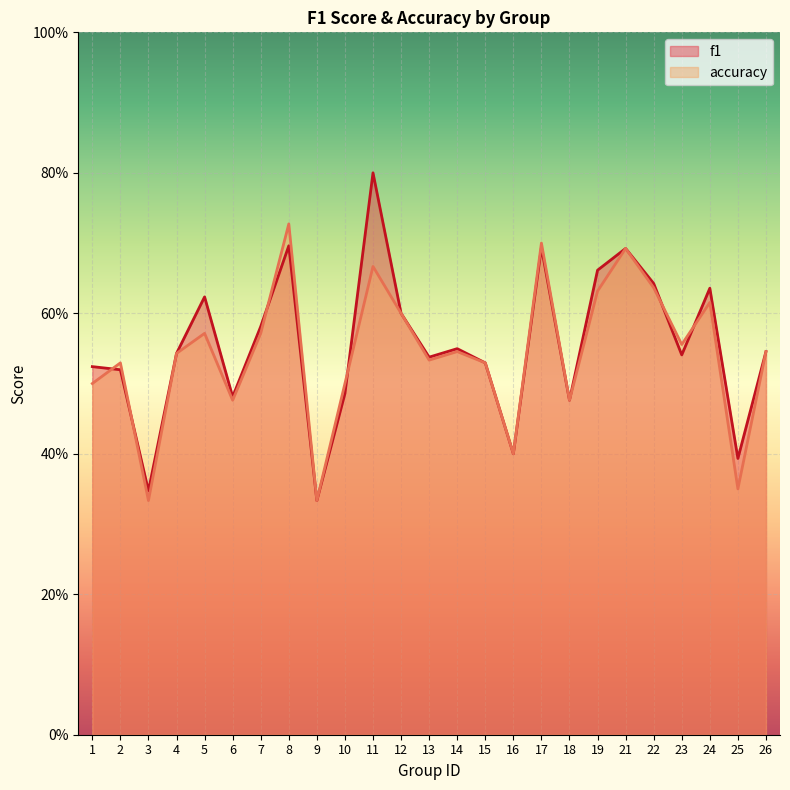

At which category is the sum across all series the highest?

11